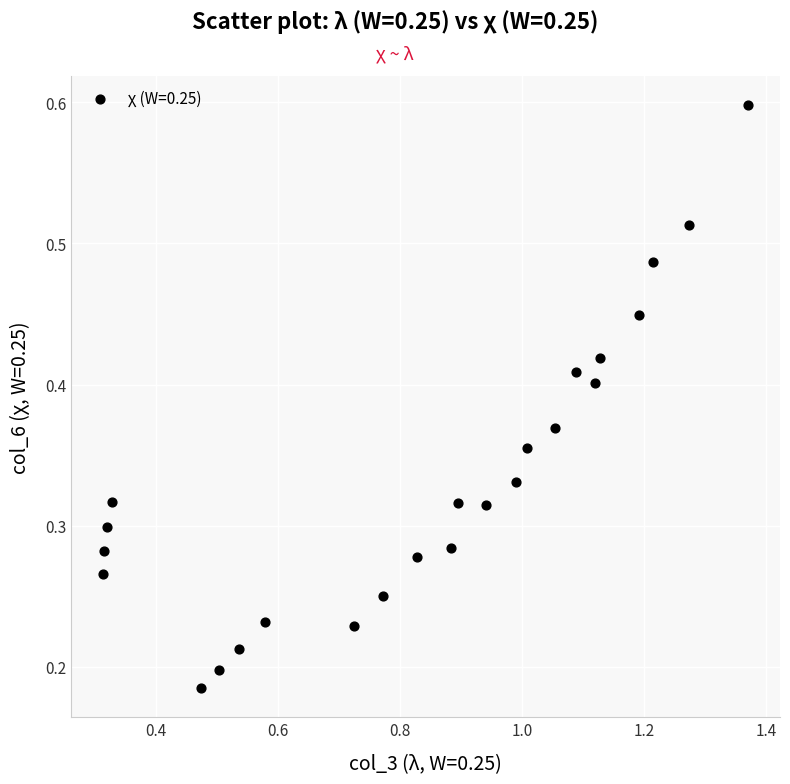

What is the range of X values (max minus min)?

1.1